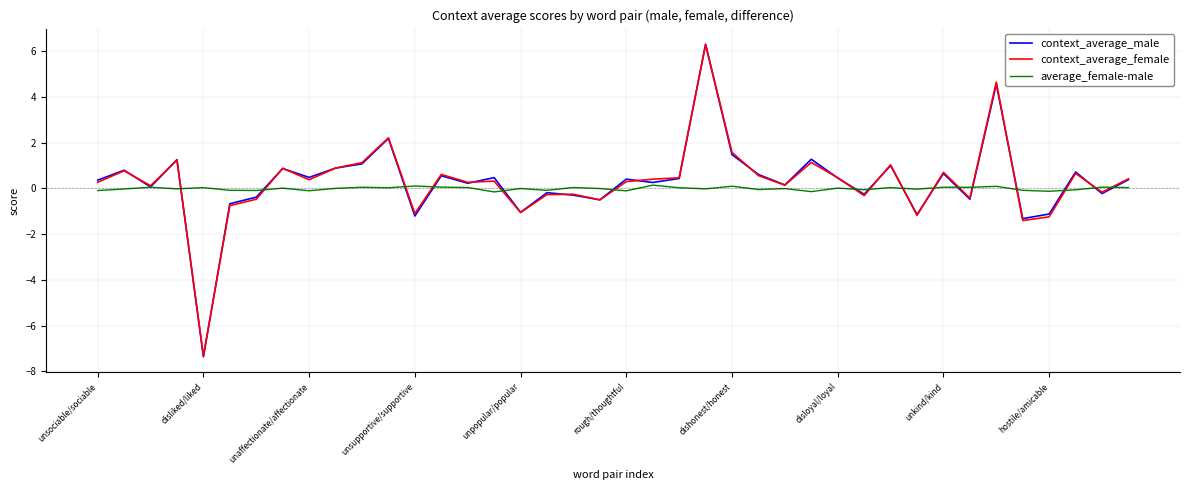

What is the smallest value displayed?

-7.4